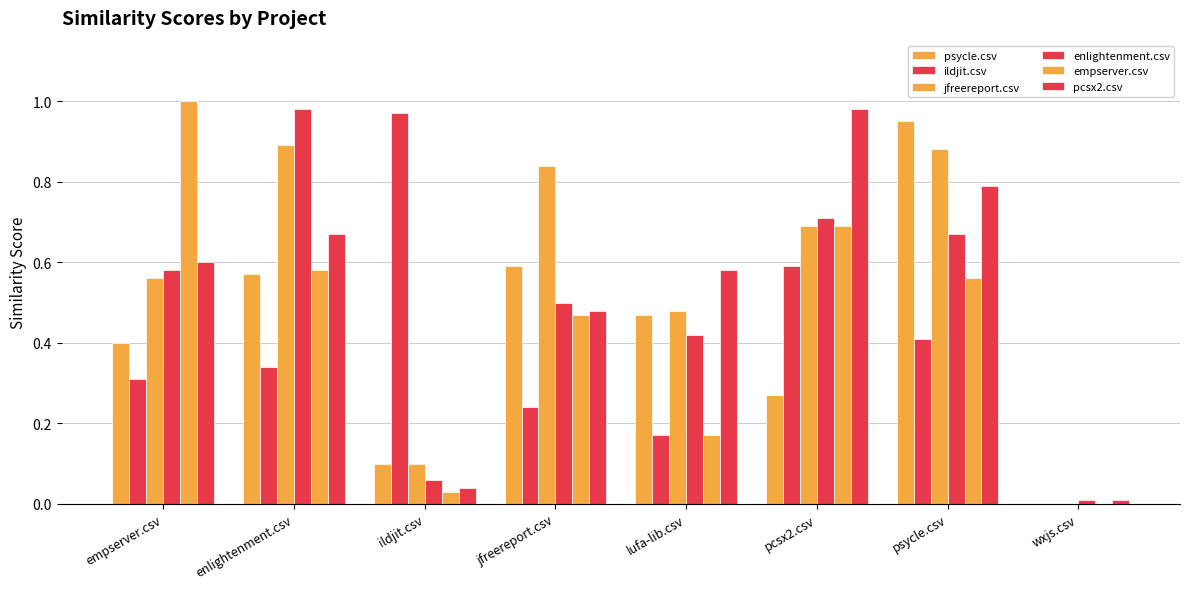

Where is jfreereport.csv nearest to the value 0?

wxjs.csv